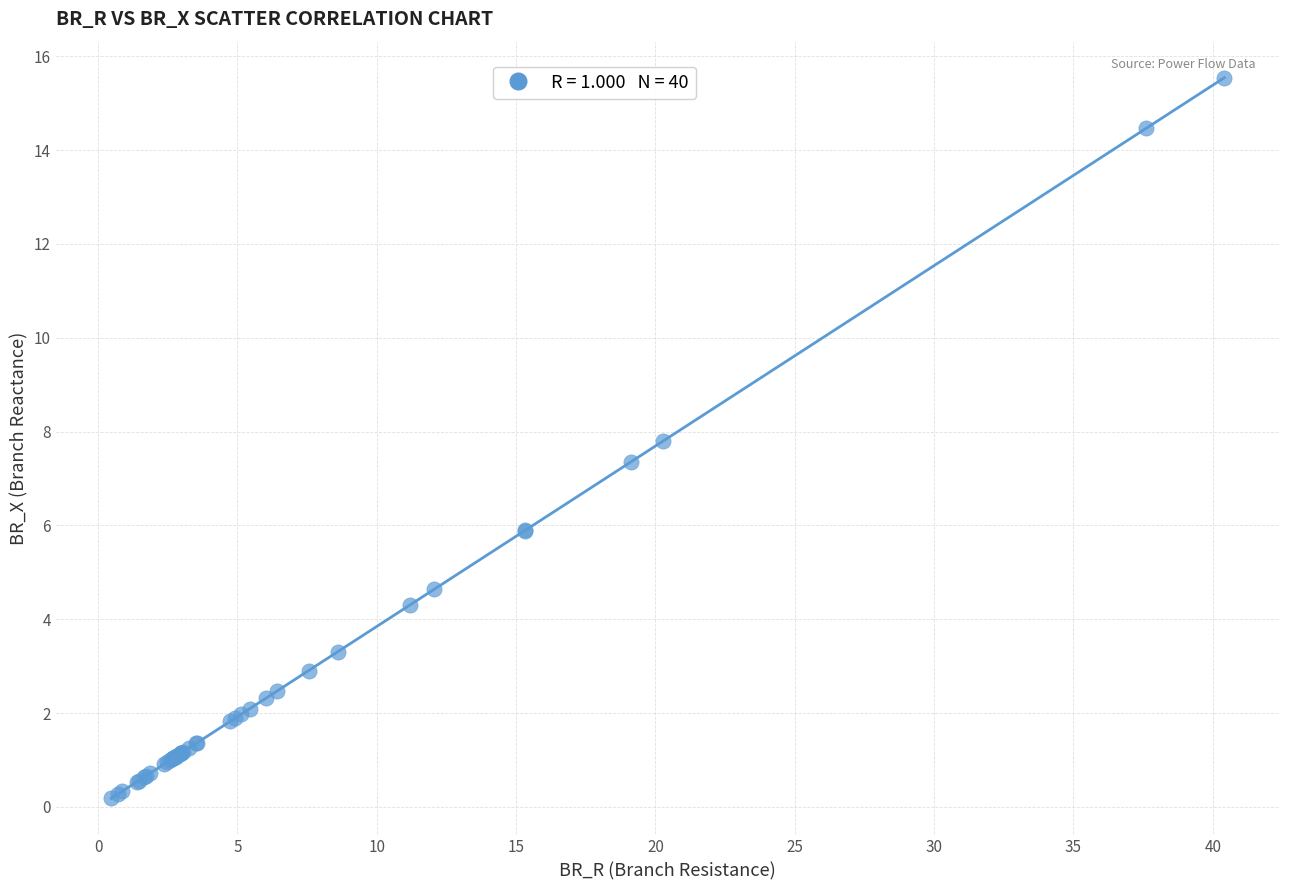

What Y value in the scatter plot is closest to 7?

7.4